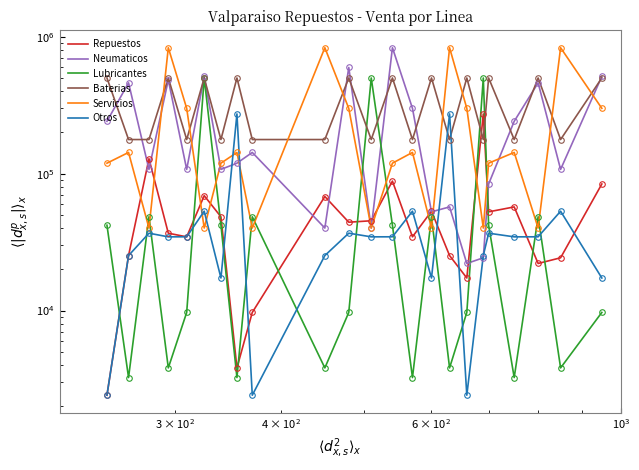

Is the value of Baterias at 8 greater than the value of Lubricantes at $\mathdefault{10^{4}}$?

Yes